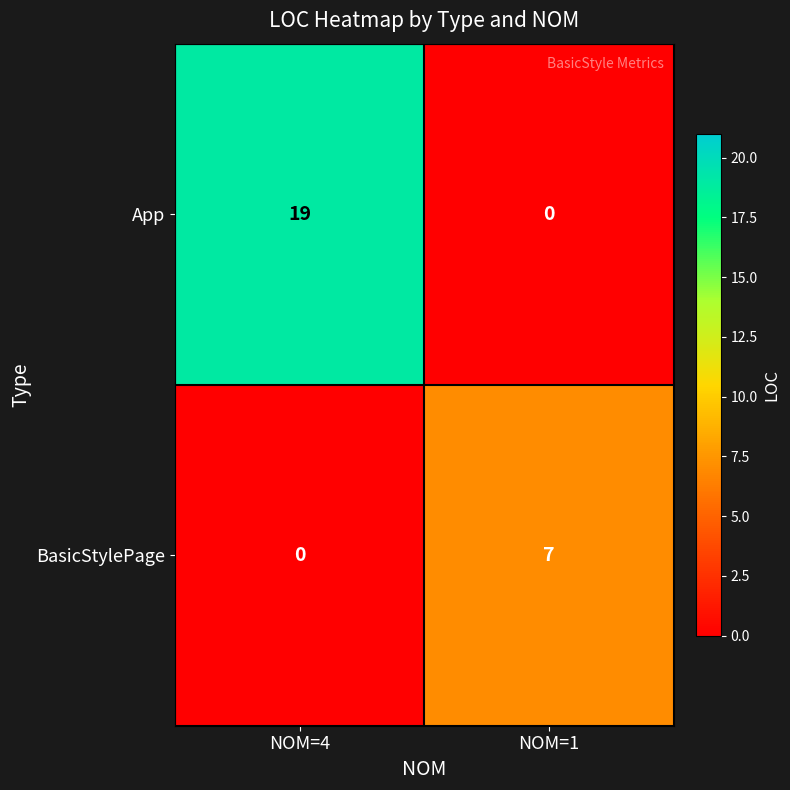

Is the value of BasicStylePage at NOM=1 greater than the value of App at NOM=4?

No